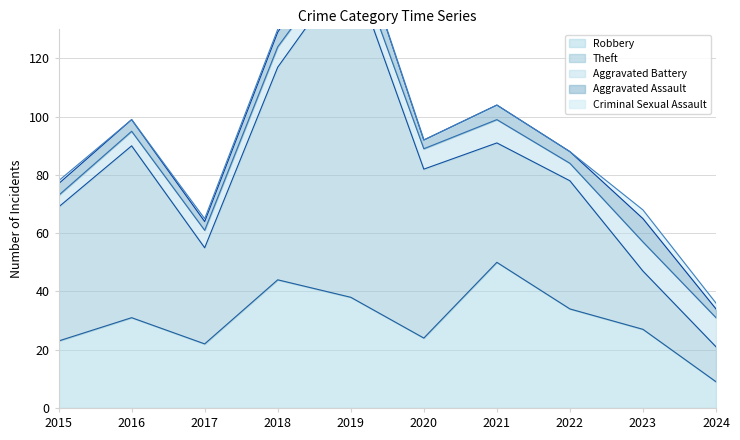

How many lines are shown in the chart?

5